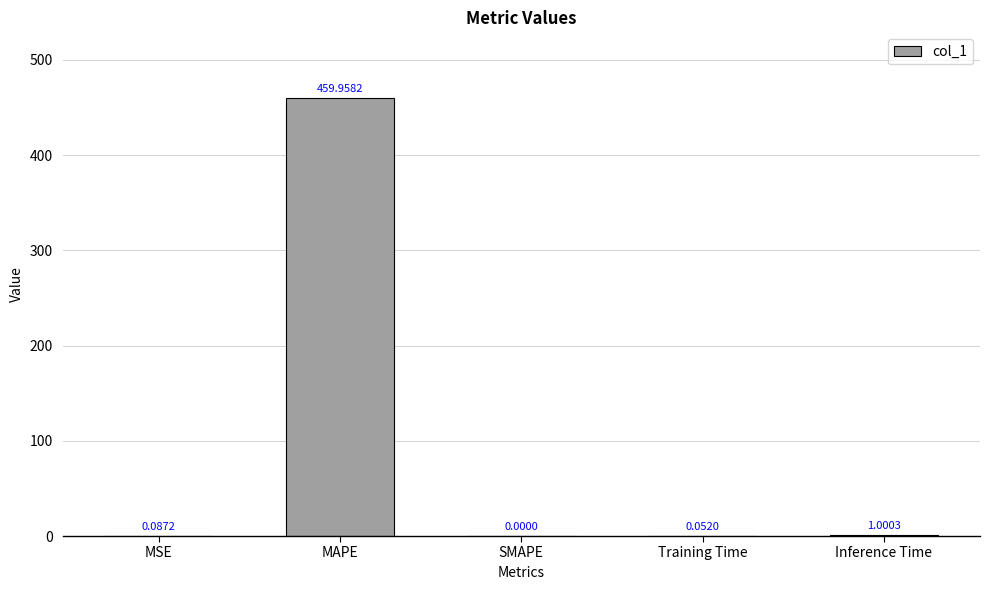

What is the sum of the values at MSE and Inference Time?

1.1